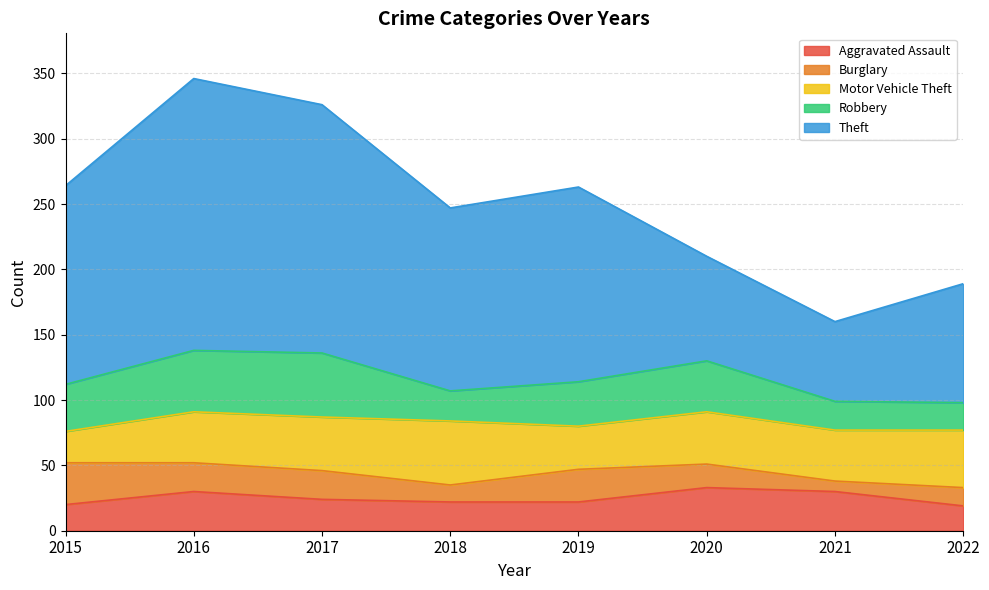

What is the difference between the maximum and second lowest values in the Robbery series?

27